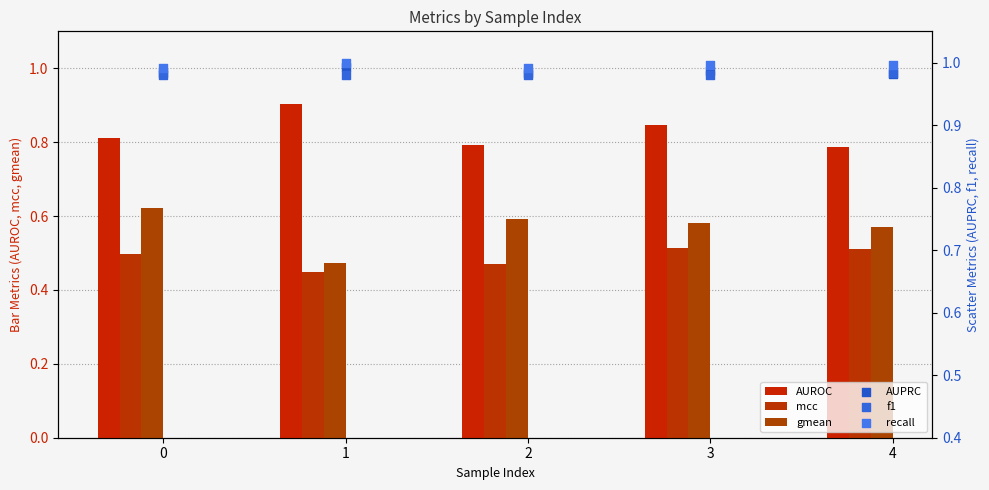

What is the total value across all series at 0?

4.9